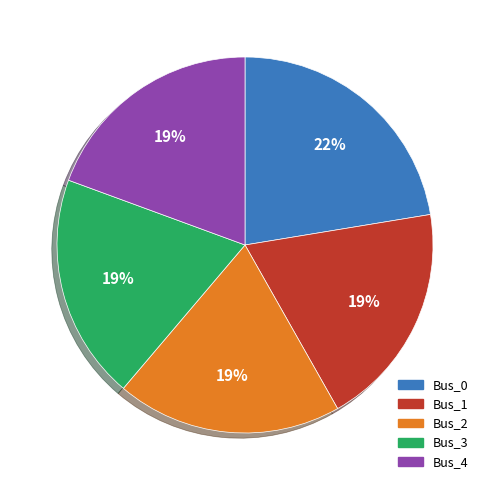

What percentage is the Bus_3 slice, to the nearest percent?

19%